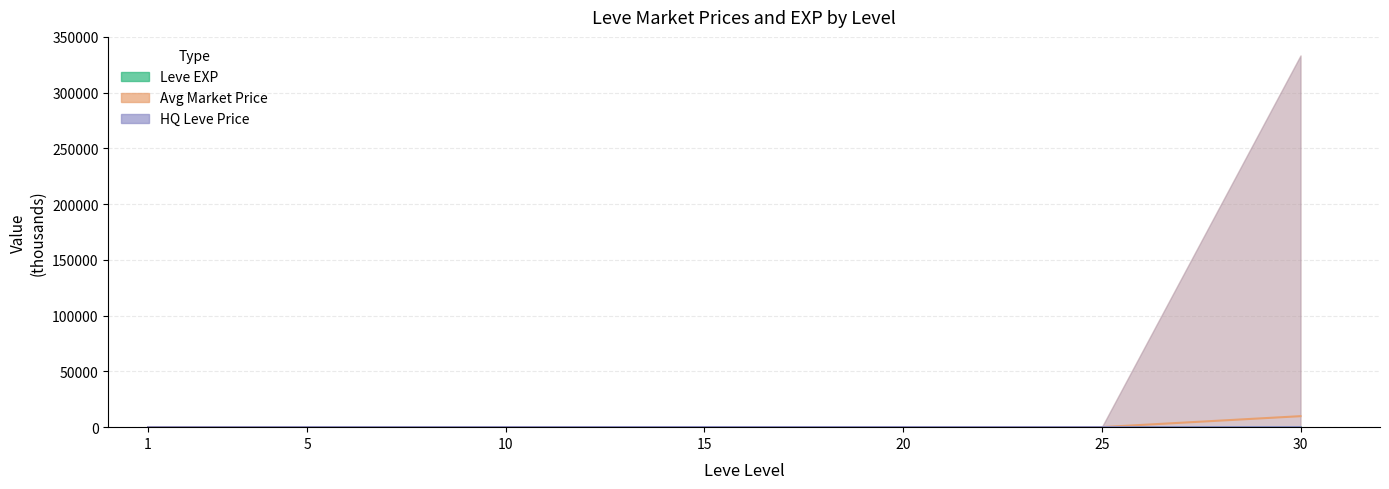

What value does the HQ Leve Price series have at 10?

57.1